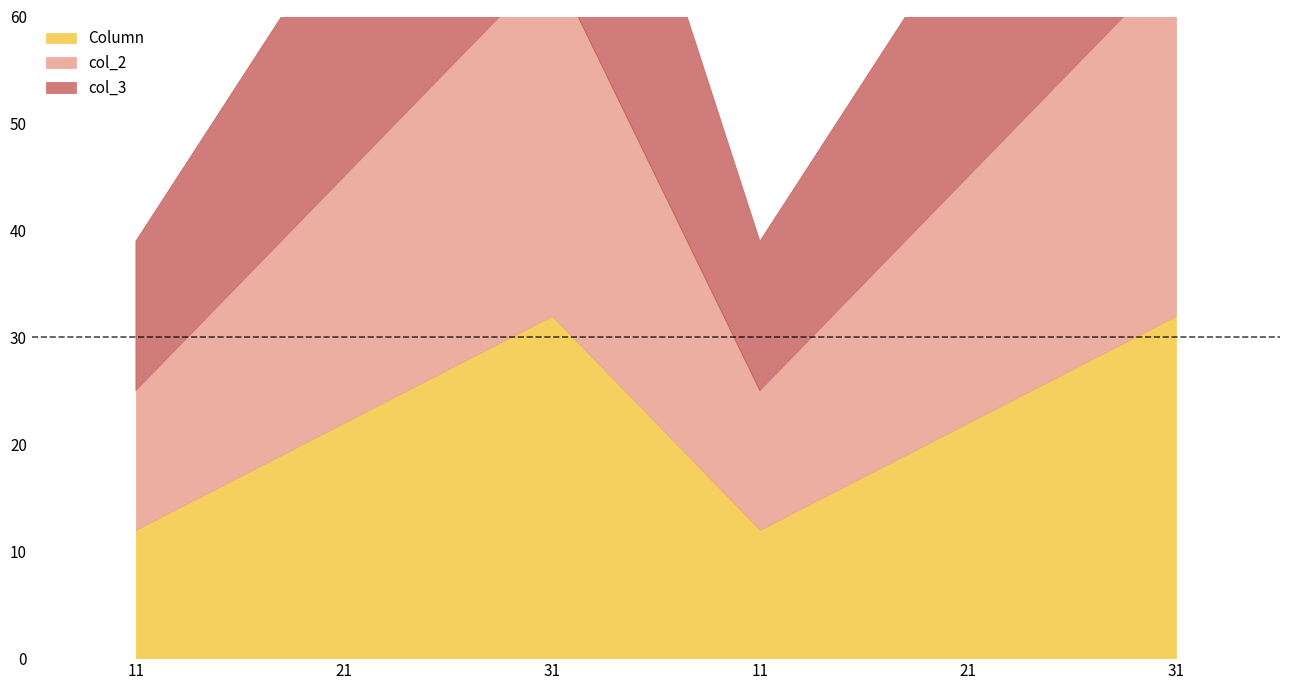

Reading left to right, extract all data points from this chart.

Column: 11=12	21=22	31=32	11=12	21=22	31=32
col_2: 11=13	21=23	31=33	11=13	21=23	31=33
col_3: 11=14	21=24	31=34	11=14	21=24	31=34